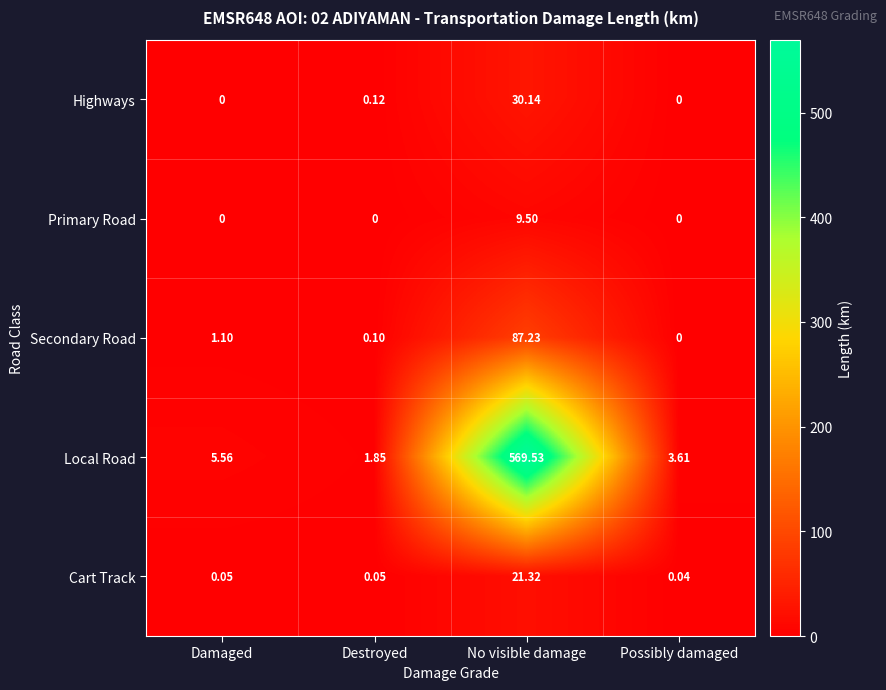

Is the value of Cart Track at No visible damage greater than the value of Secondary Road at Possibly damaged?

Yes